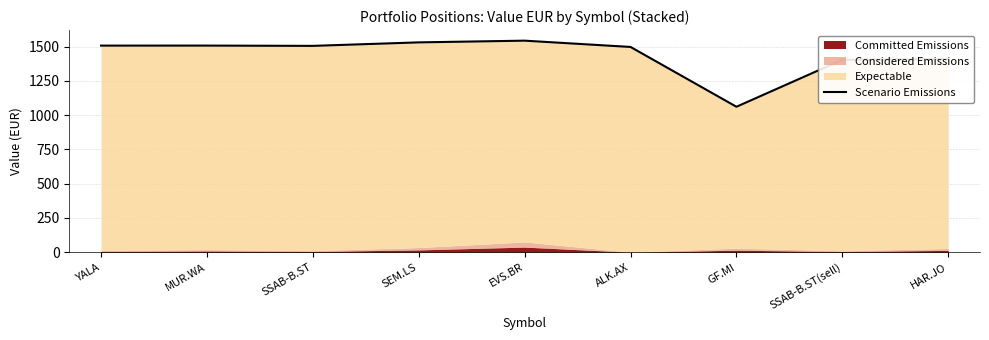

Count the number of categories in the chart.

9